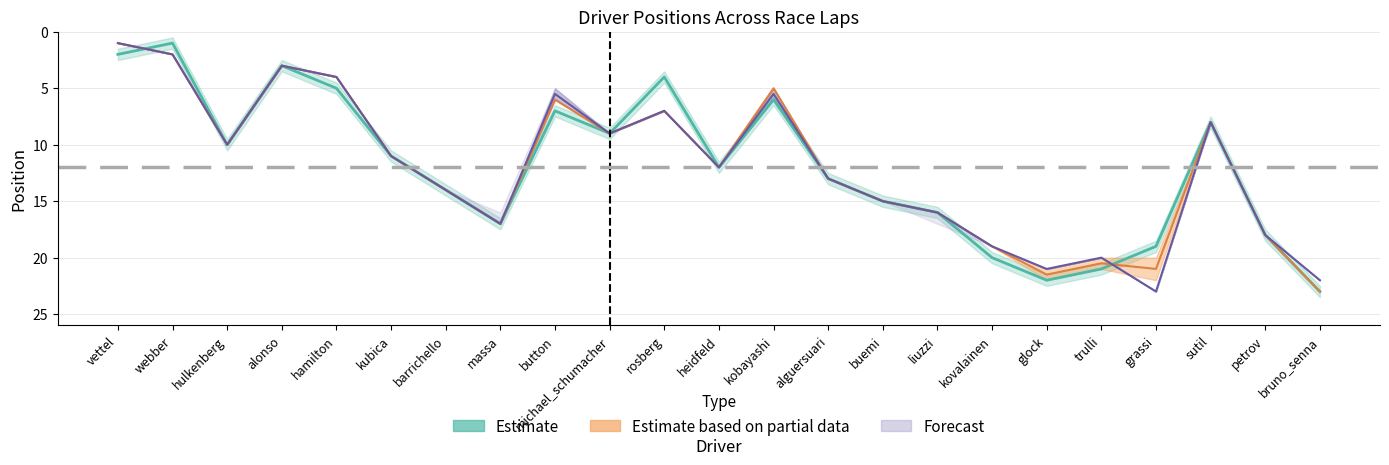

At which label does the data first exceed 12?

barrichello